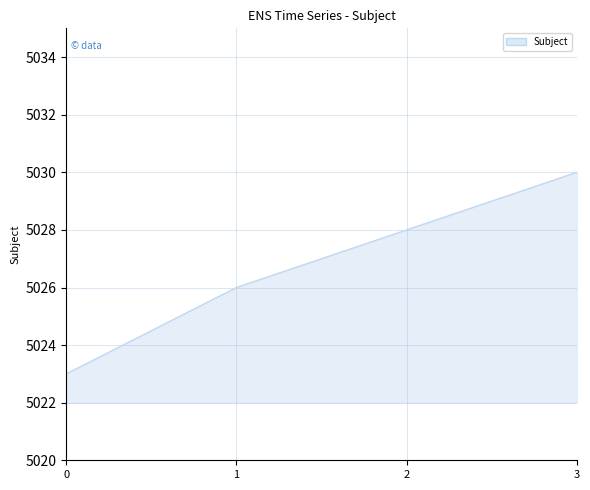

Which has a higher value, 3 or 2?

3